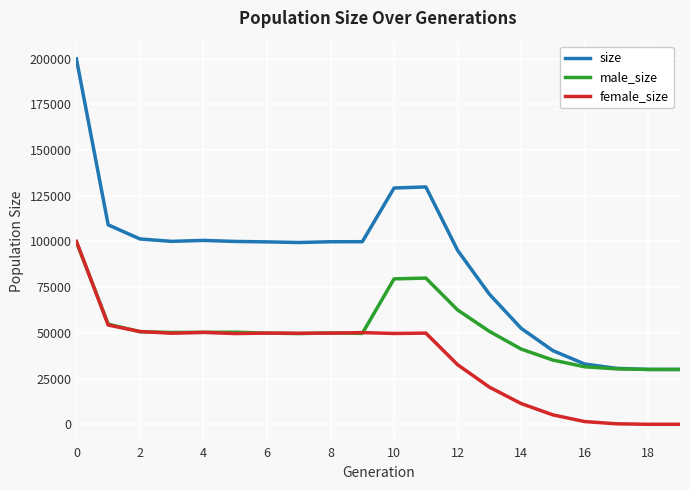

List the series in order of their overall mean, highest first.

size, male_size, female_size